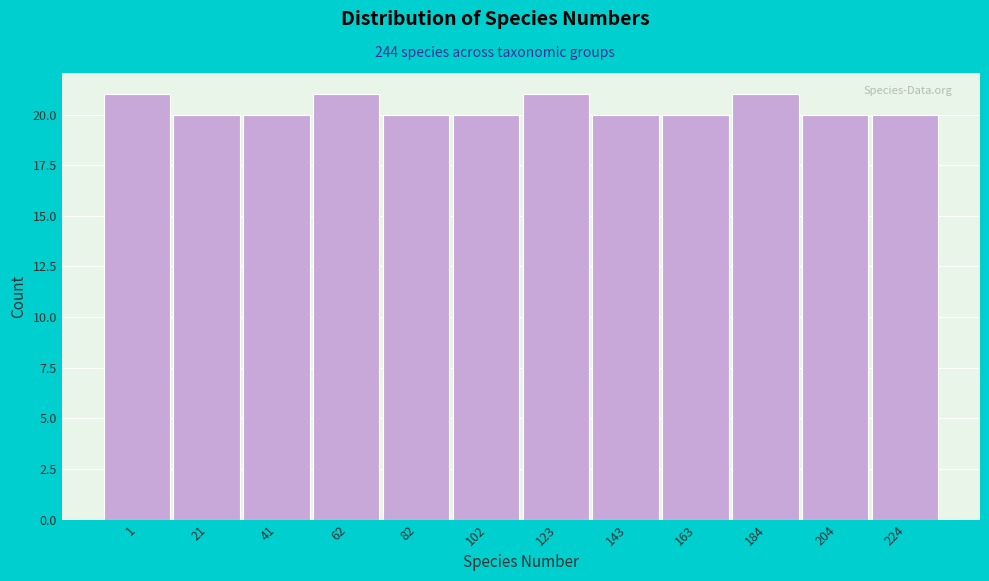

Reading left to right, list all the values displayed in this chart.

1=21	21=20	41=20	62=21	82=20	102=20	123=21	143=20	163=20	184=21	204=20	224=20